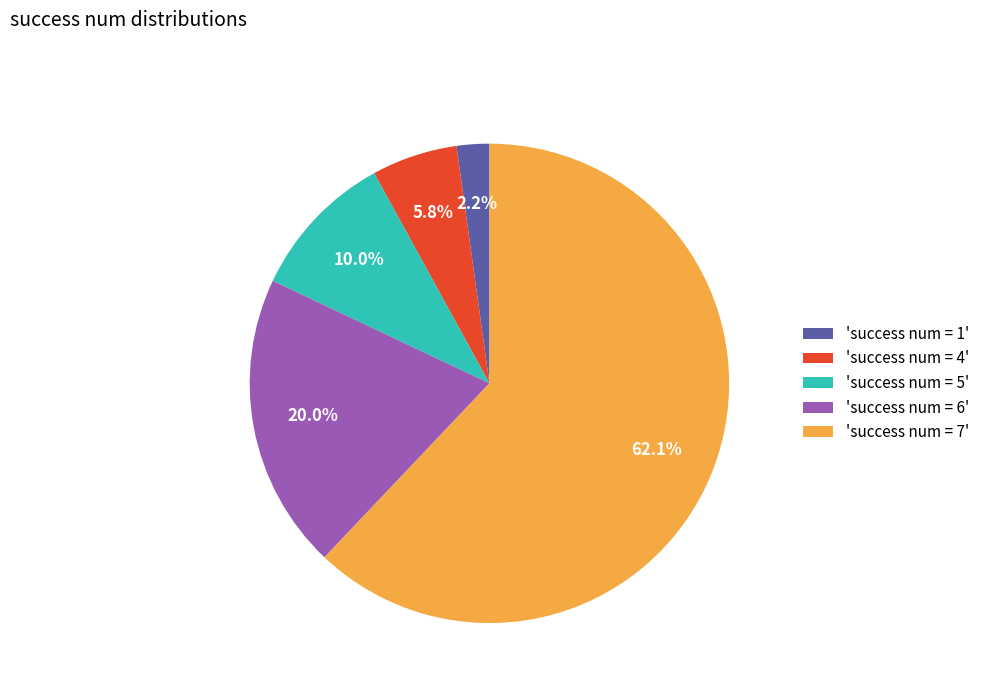

How many segments does this pie chart have?

5